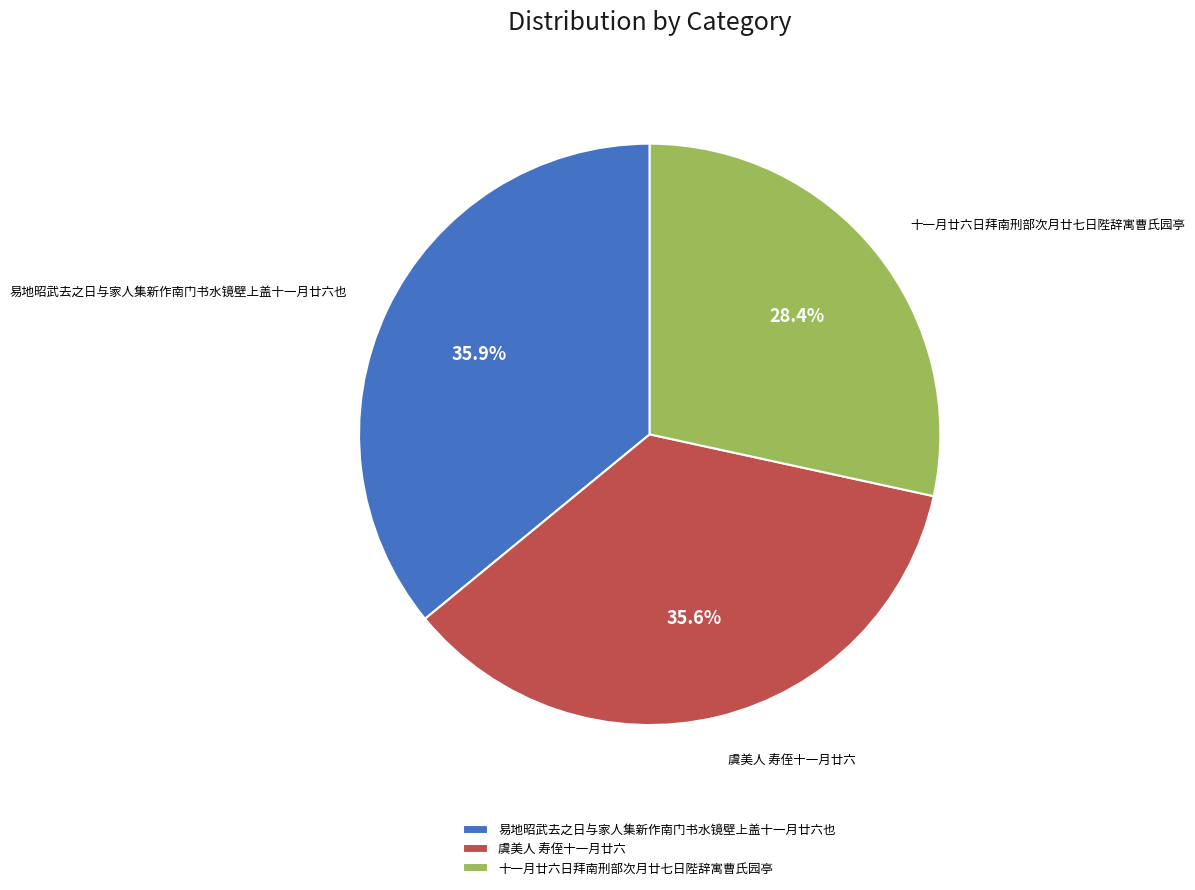

Is it true that 易地昭武去之日与家人集新作南门书水镜壁上盖十一月廿六也 is 36% of the pie?

True